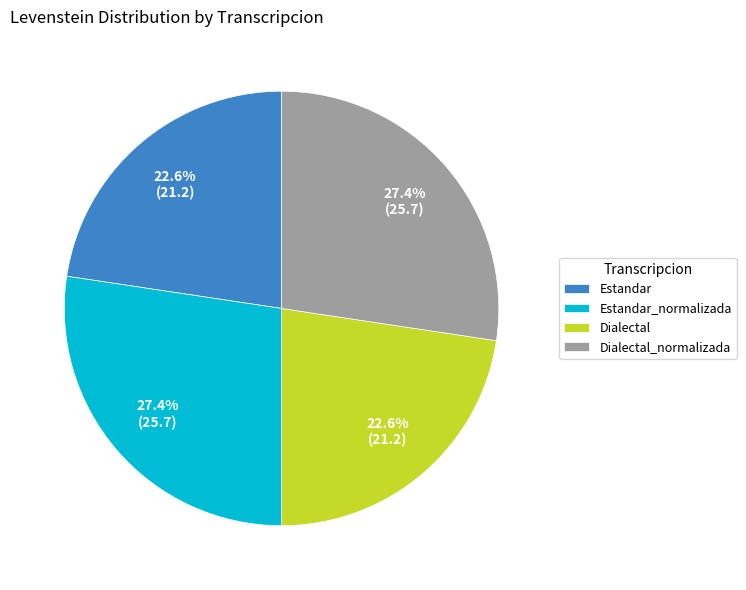

Does Dialectal_normalizada represent more than half of the total?

No